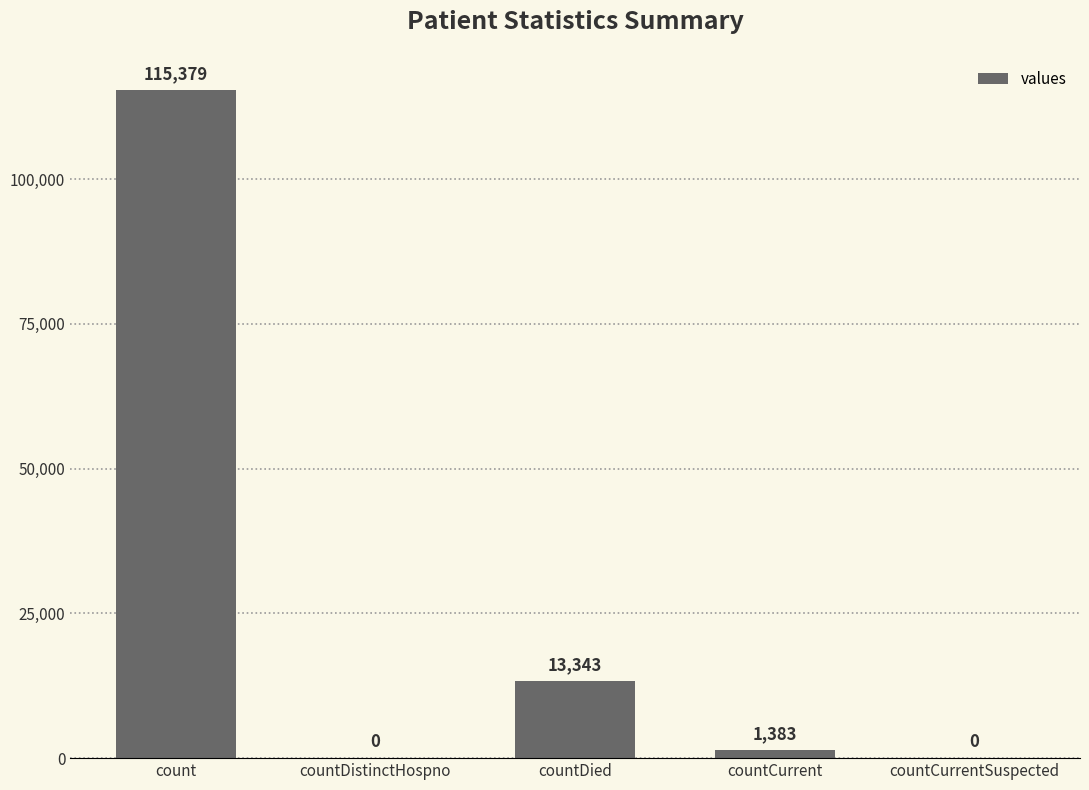

The chart shows a value of 1383 at countCurrent. True or false?

True